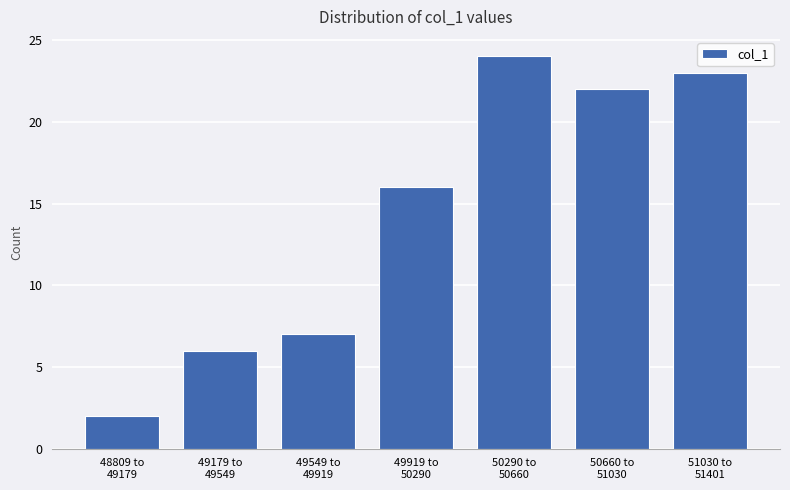

Reading left to right, list all the values displayed in this chart.

2	6	7	16	24	22	23